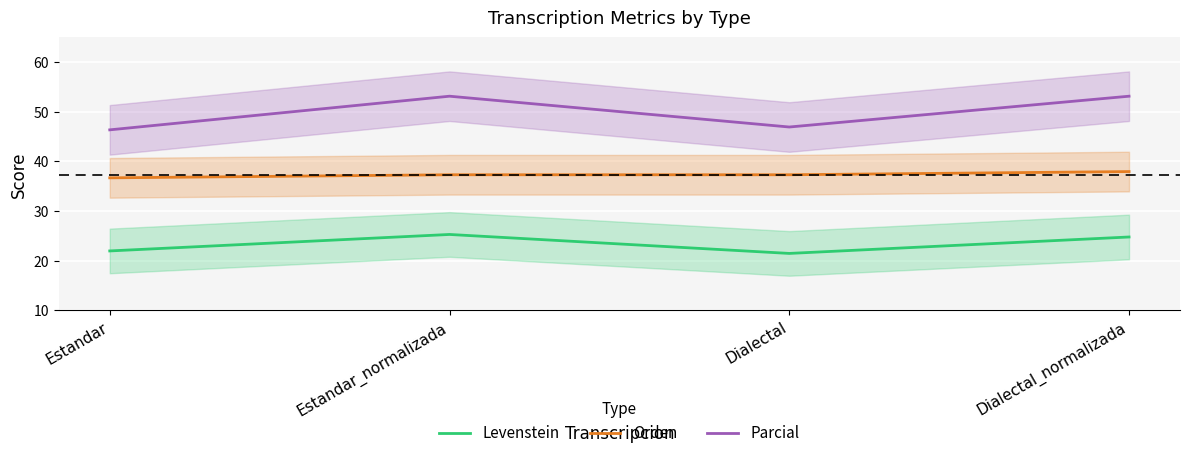

Rank the series by their maximum value, from lowest to highest.

Levenstein, Orden, Parcial